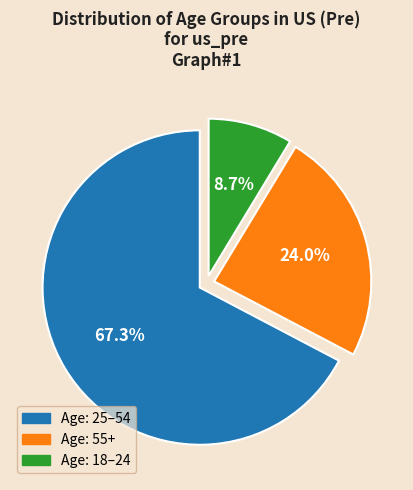

To the nearest percent, what portion does Age: 55+ represent?

24%